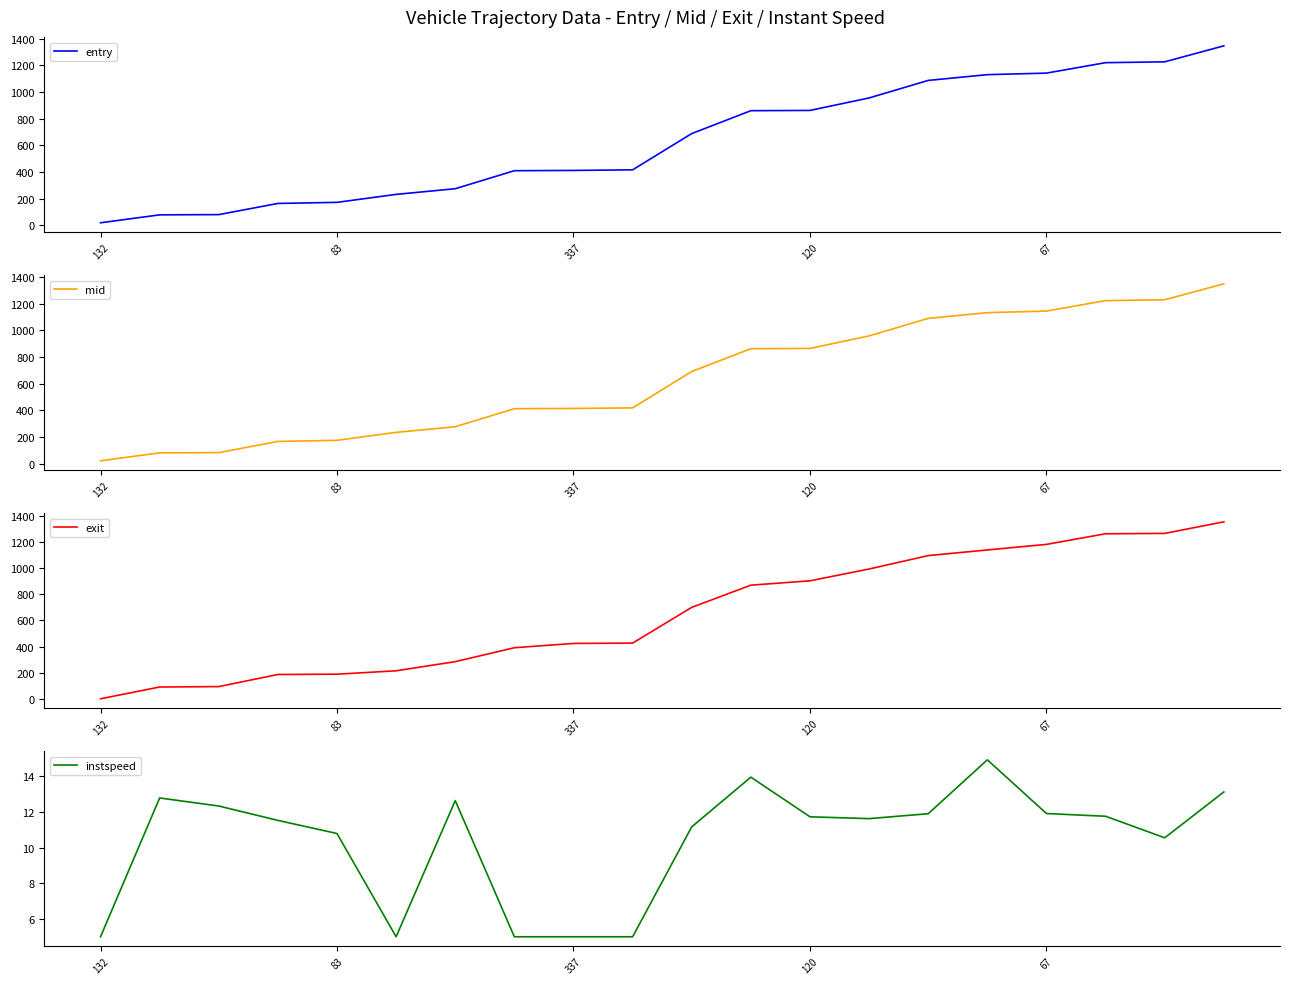

What is the maximum value for instspeed?

14.9